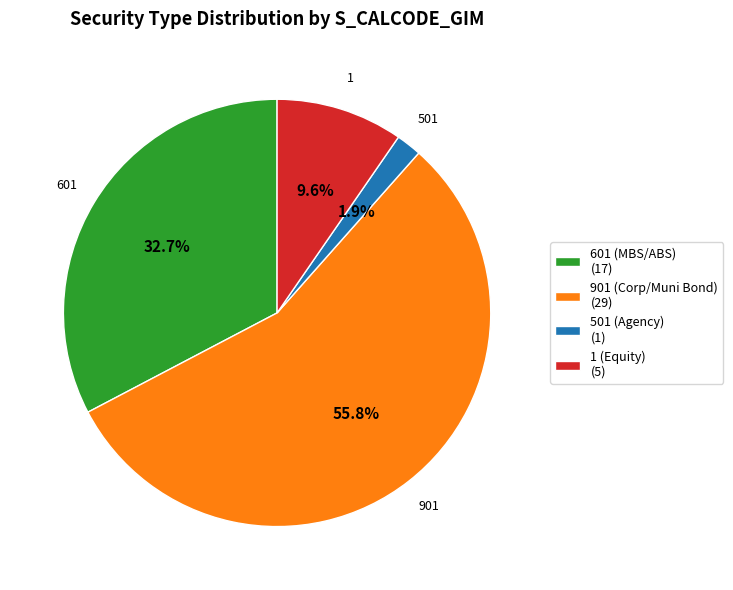

Approximately how many times larger is the value at 601 (MBS/ABS) (17) compared to 1 (Equity) (5)?

3.4